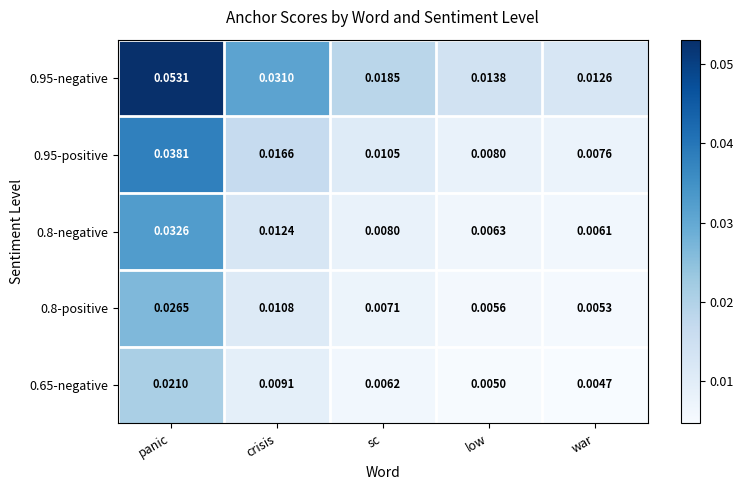

Where is 0.8-negative nearest to the value 0?

war